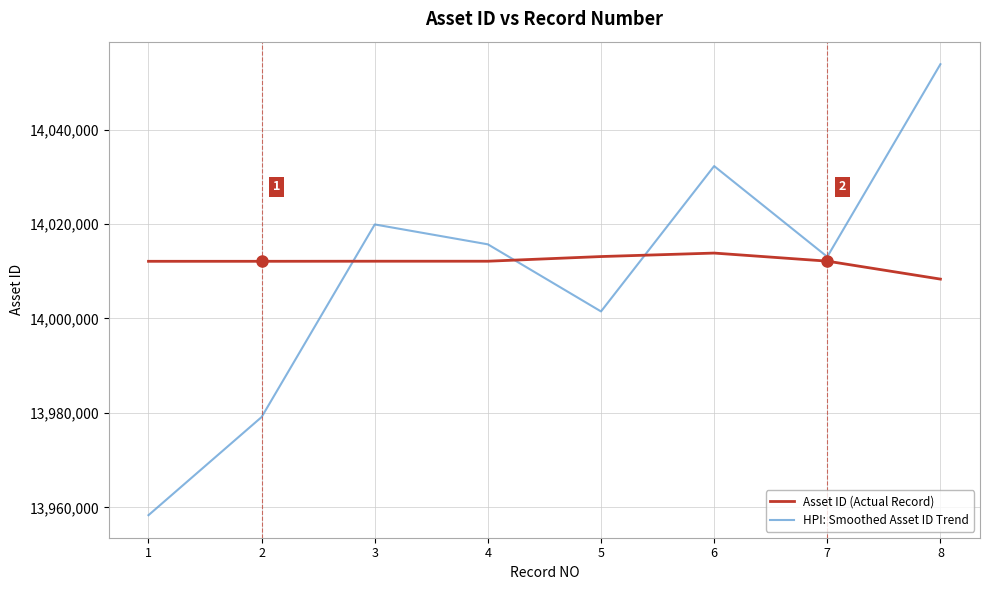

Which category has the lowest value across all series?

1